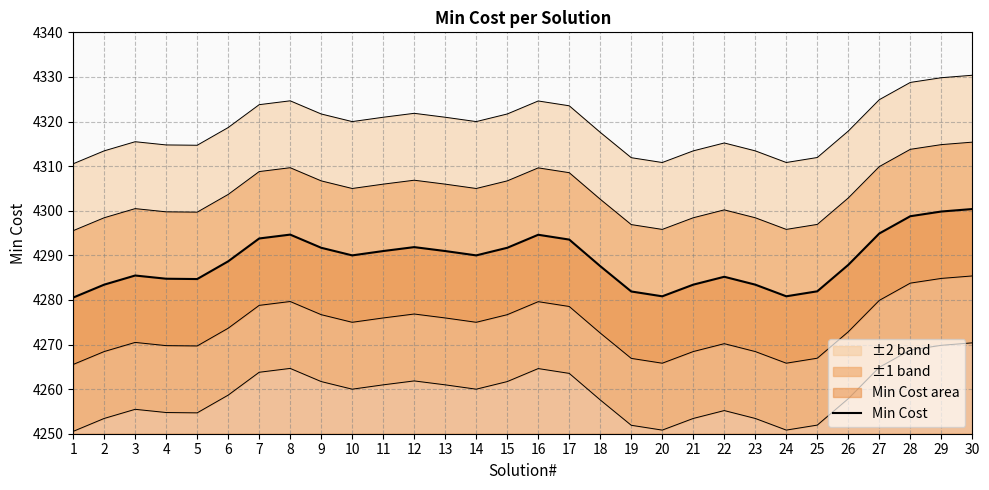

What is the average value?

4288.9